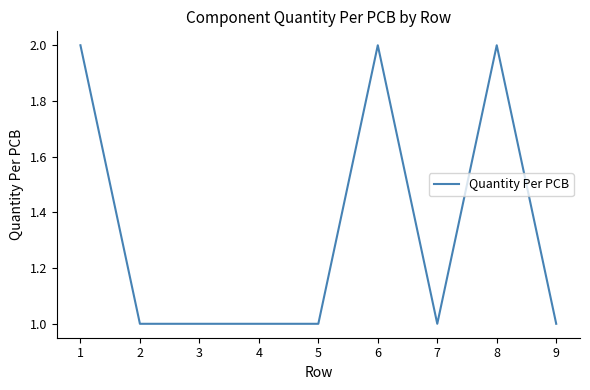

What is the change in value from 4 to 8?

+1